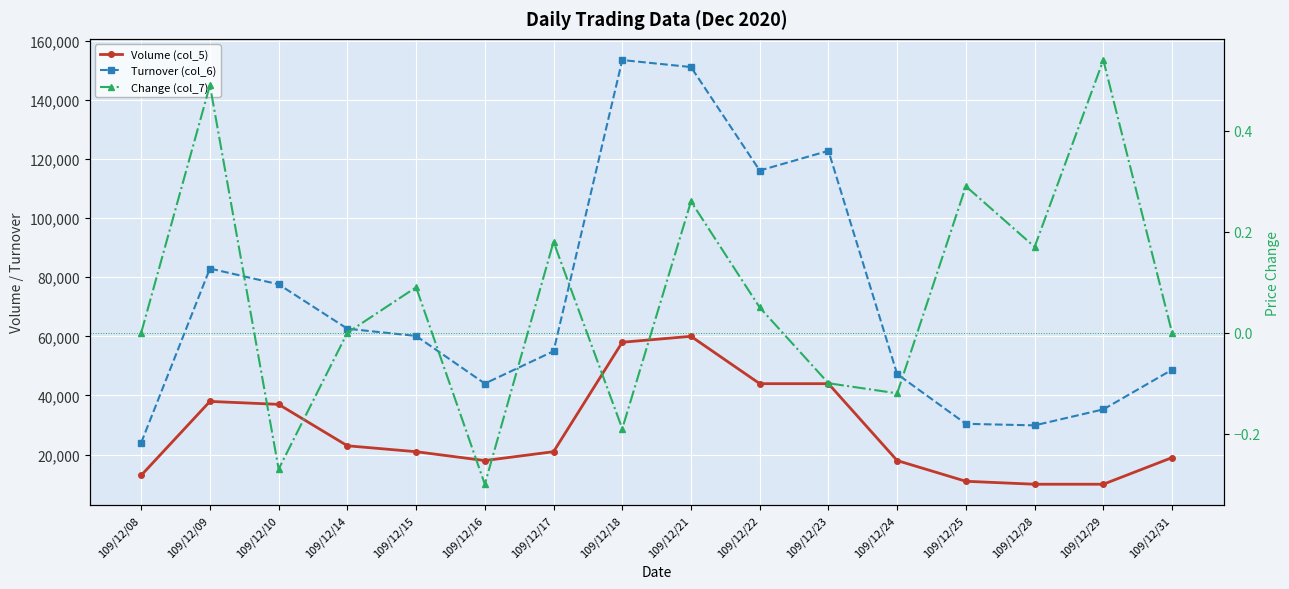

At how many categories does at least one series exceed 48724?

9